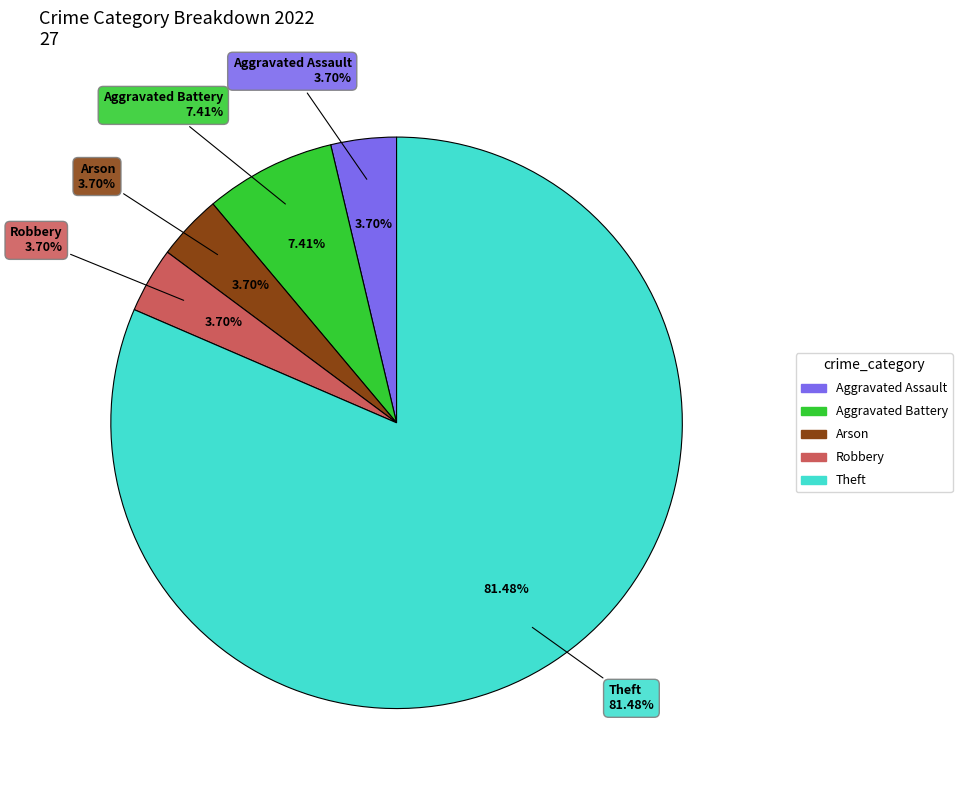

To the nearest percent, what is the combined percentage of Theft and Arson?

85%